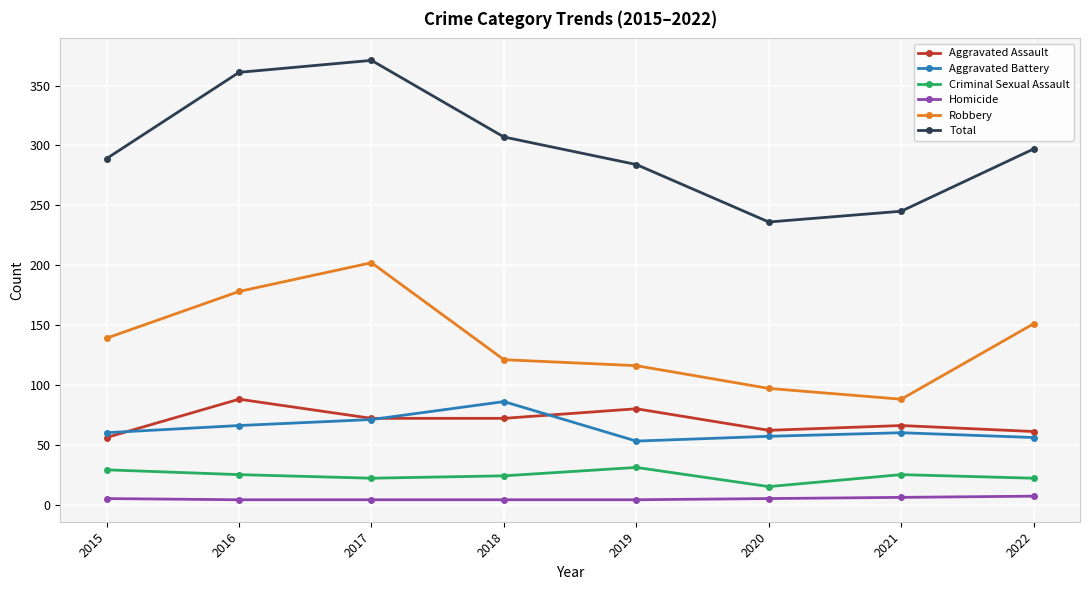

What is the total value across all series at 2015?

578